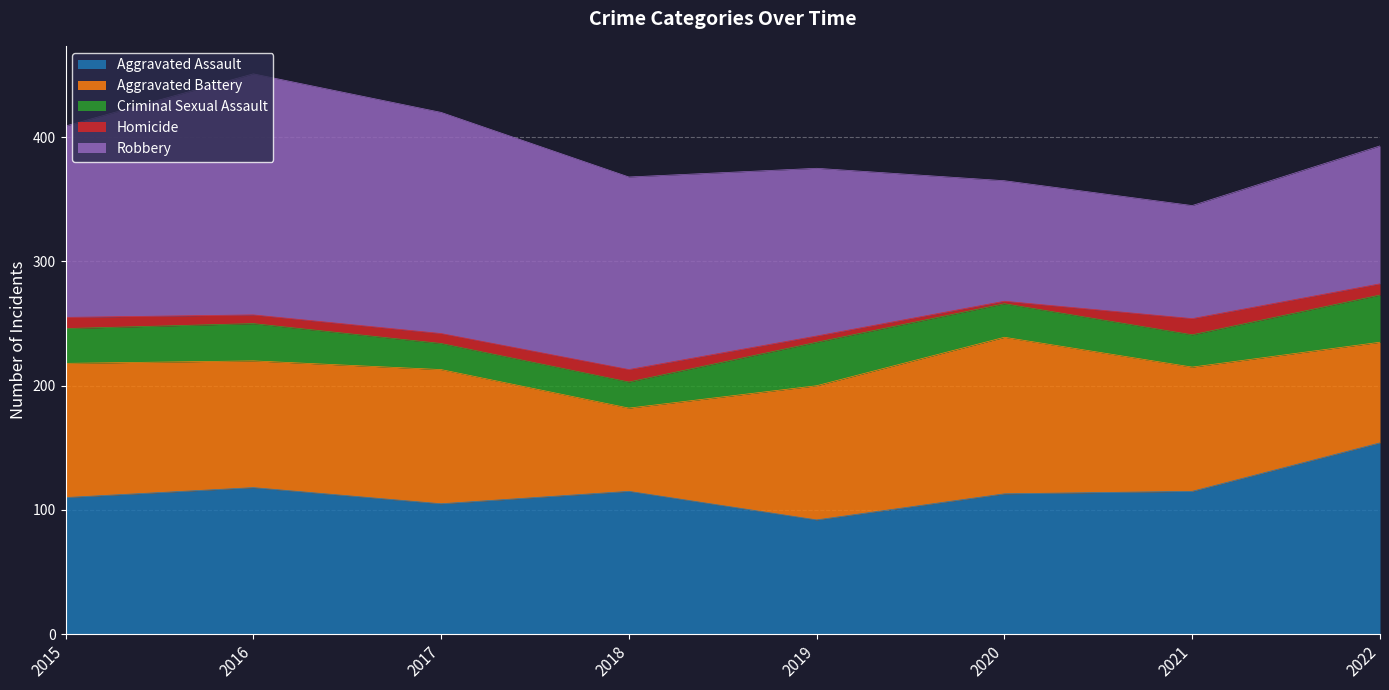

At which category does Aggravated Assault reach its first local valley?

2017